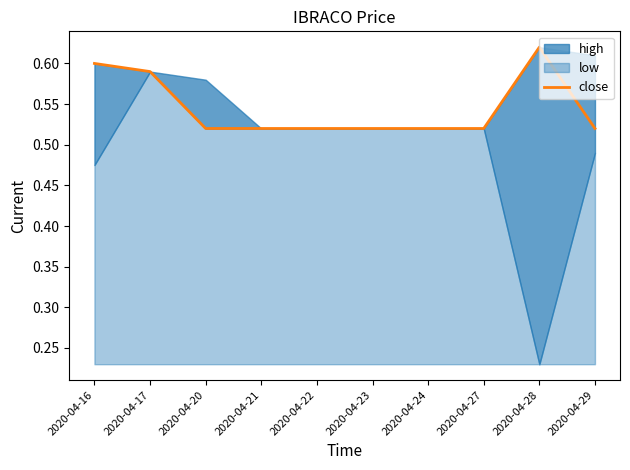

How many points are higher than both their immediate neighbors (excluding endpoints)?

1